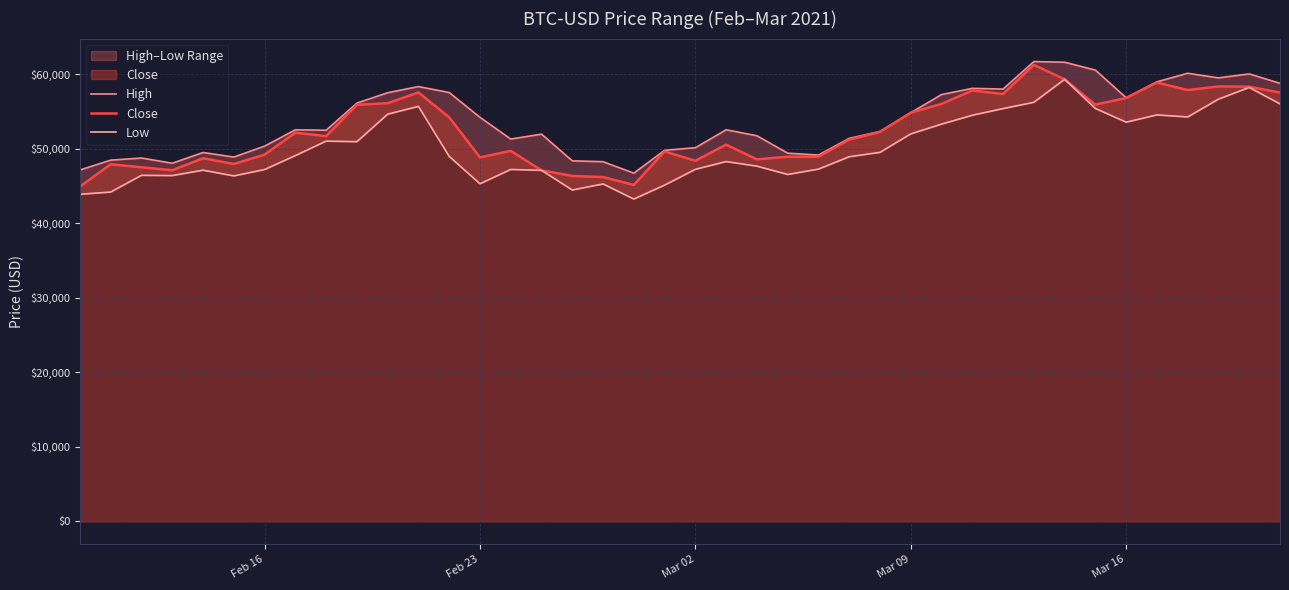

True or false: High and Close intersect in this chart.

False